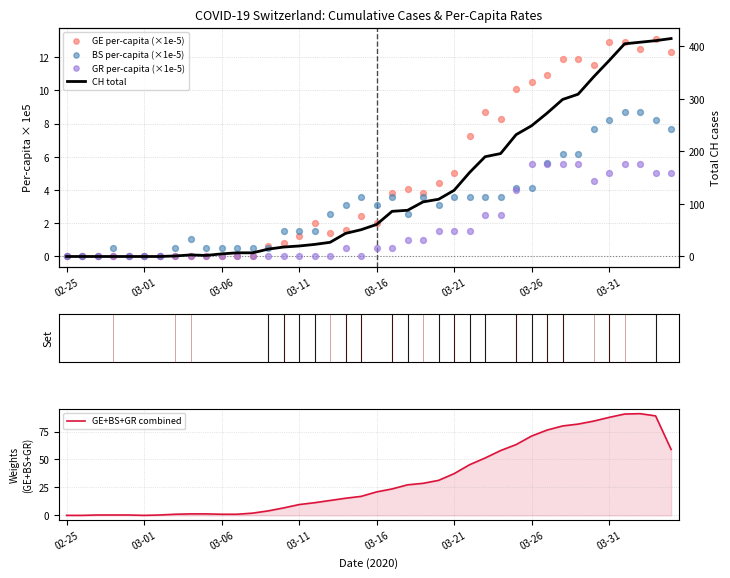

Which series has the largest total across all categories?

CH total